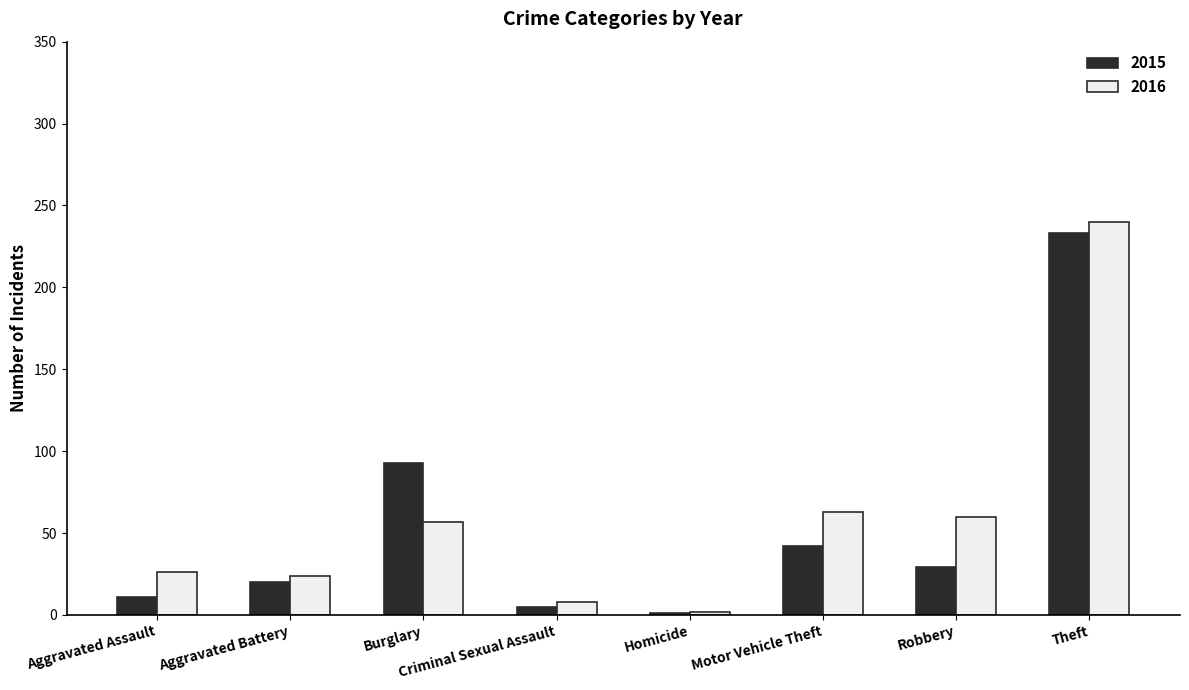

What are all the series names shown in the legend?

2015, 2016